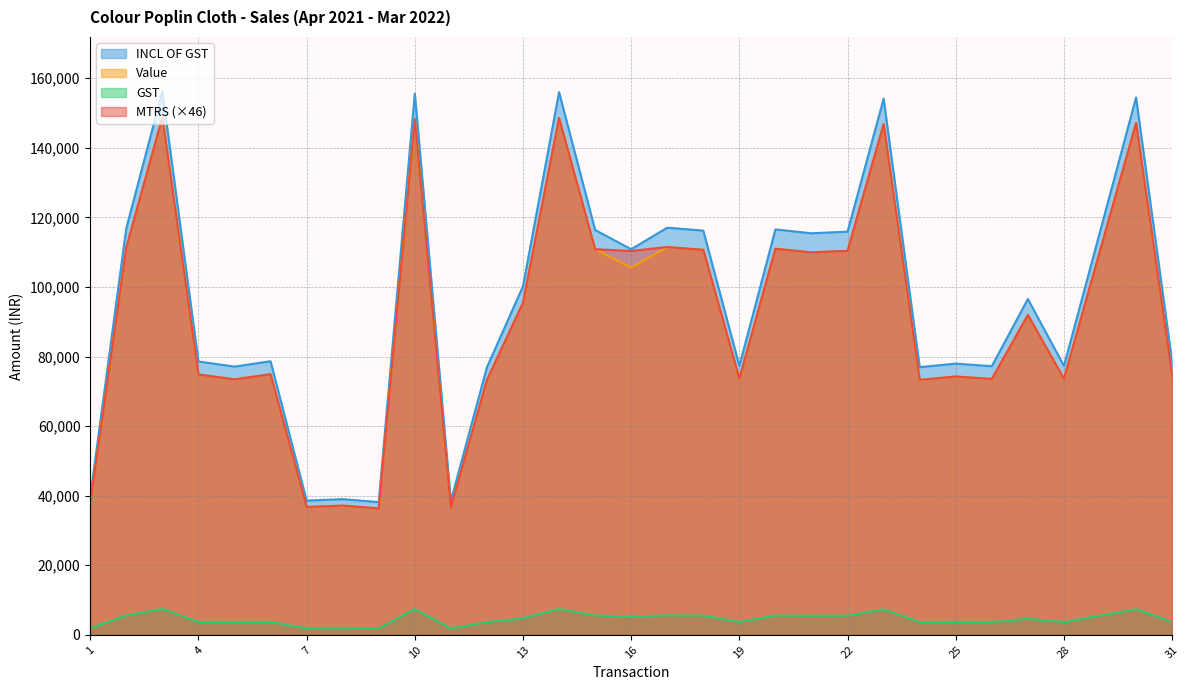

At how many categories does at least one series exceed 64961?

26